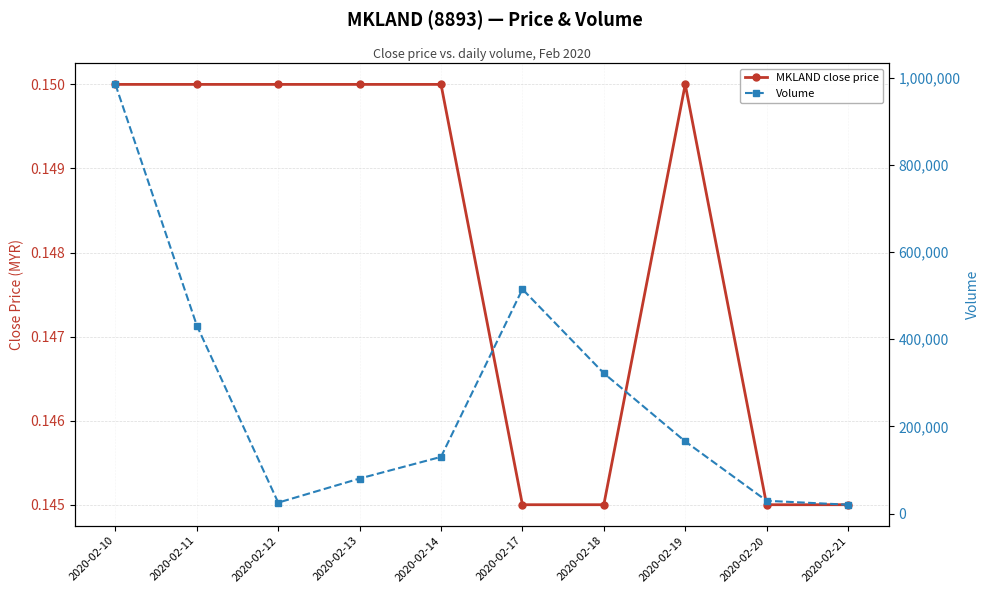

Between 2020-02-13 and 2020-02-19, which series saw the biggest shift?

Volume